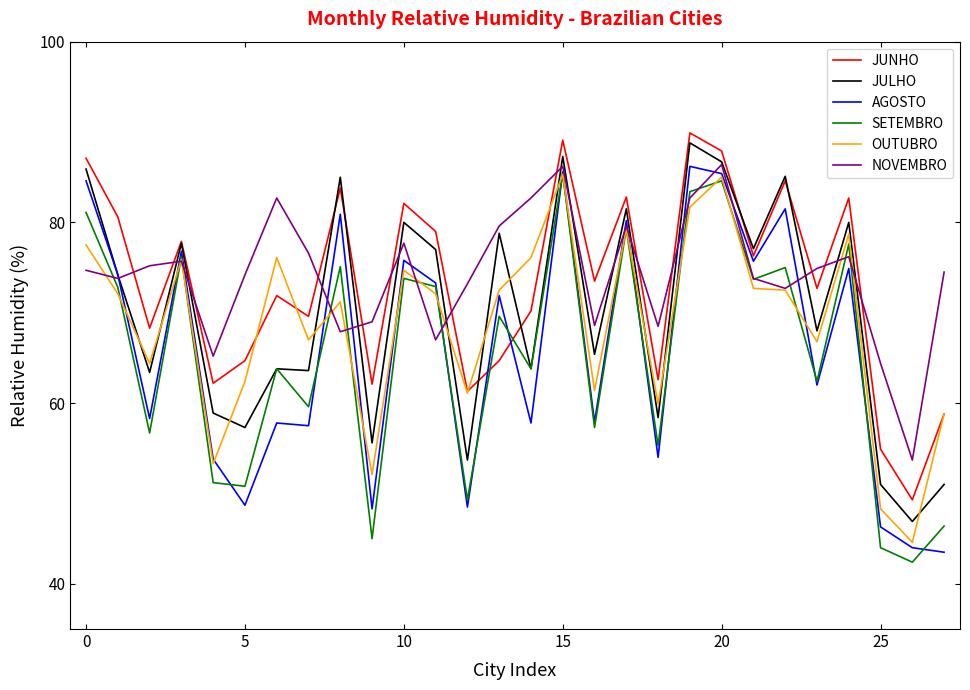

How many lines are shown in the chart?

6